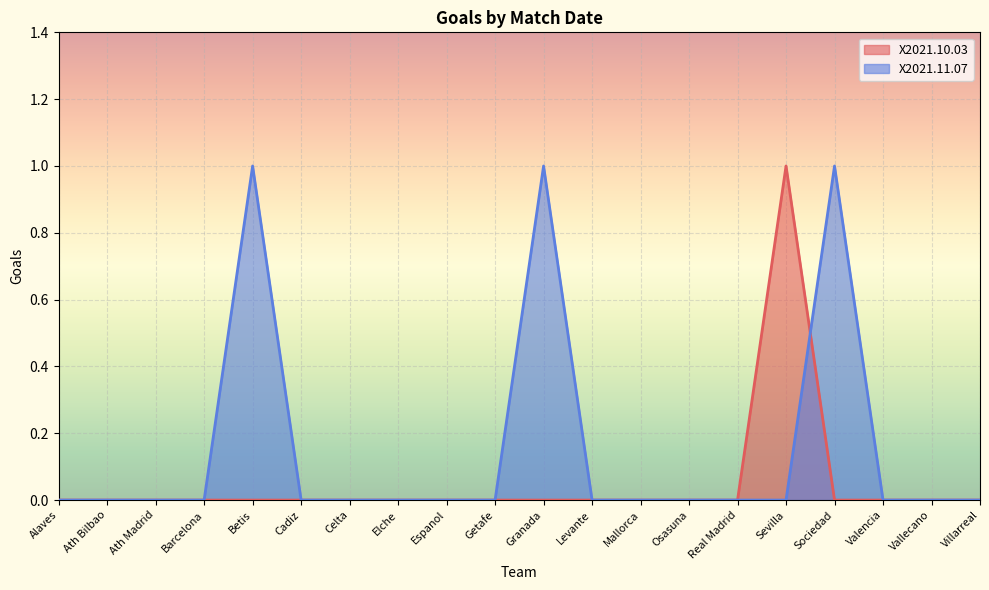

Which series ends up on top after the final intersection of X2021.10.03 and X2021.11.07?

X2021.11.07